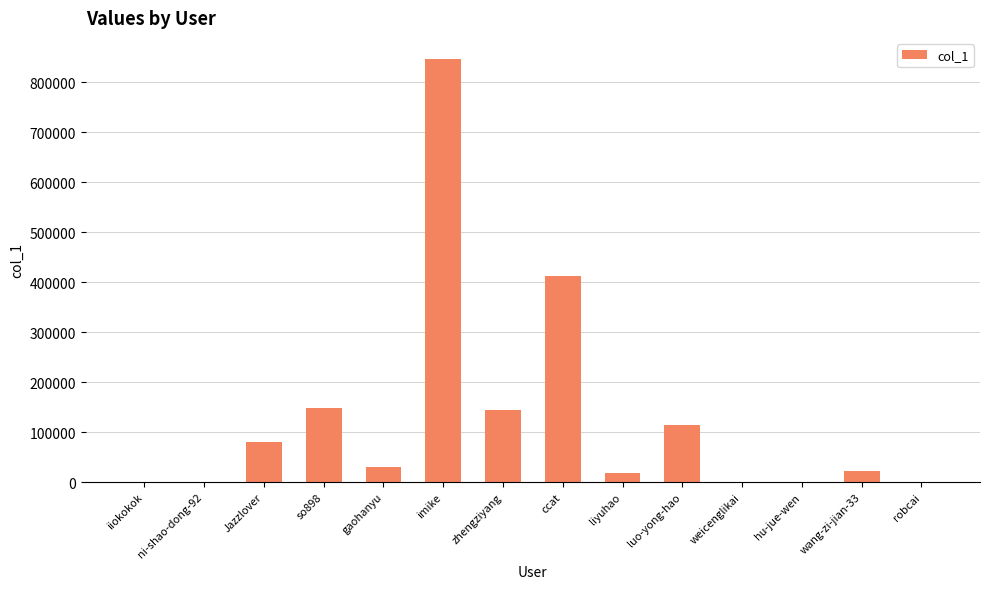

What is the sum of the values at robcai and so898?

148631